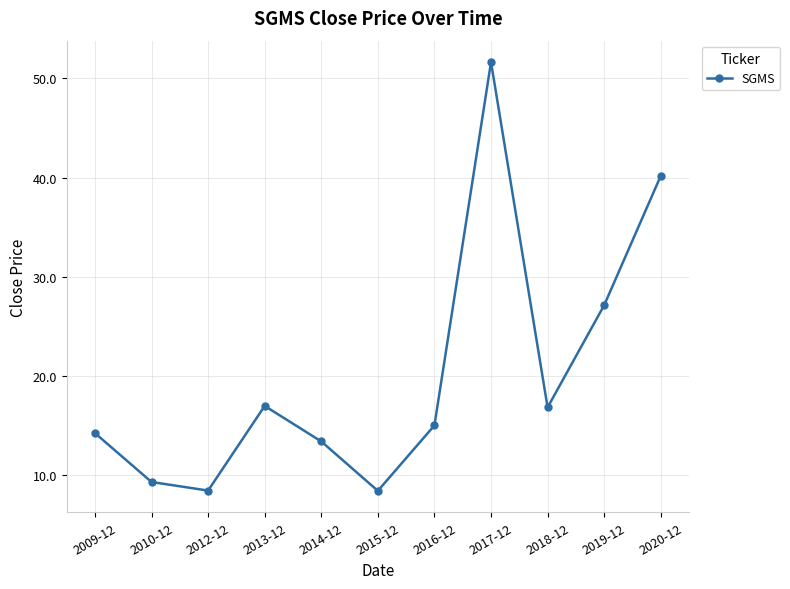

What is the sum of all values?

221.7